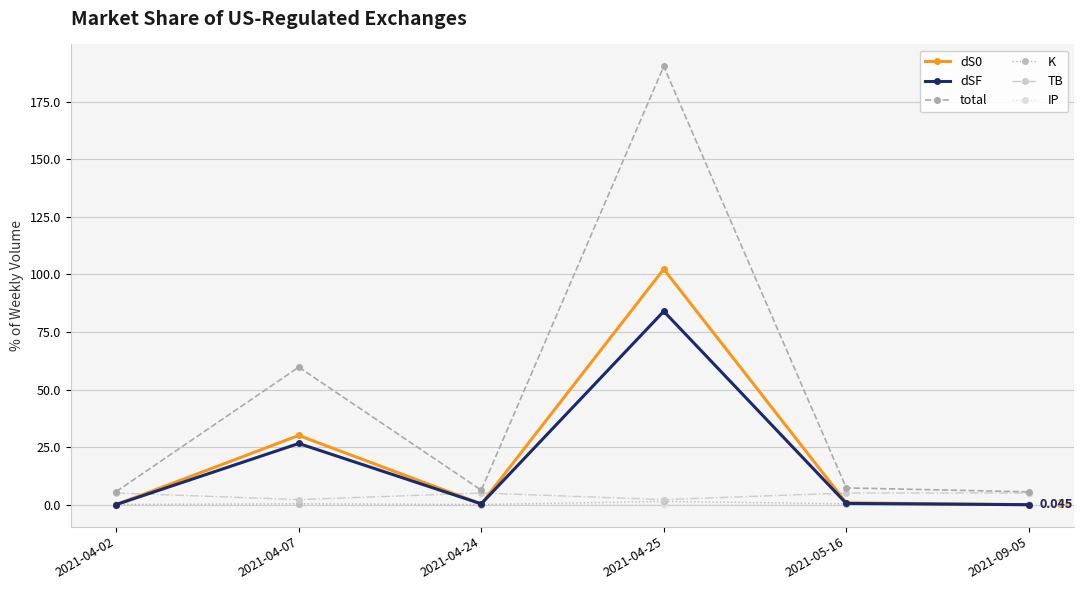

True or false: dSF has more than 2 interior local peaks.

False